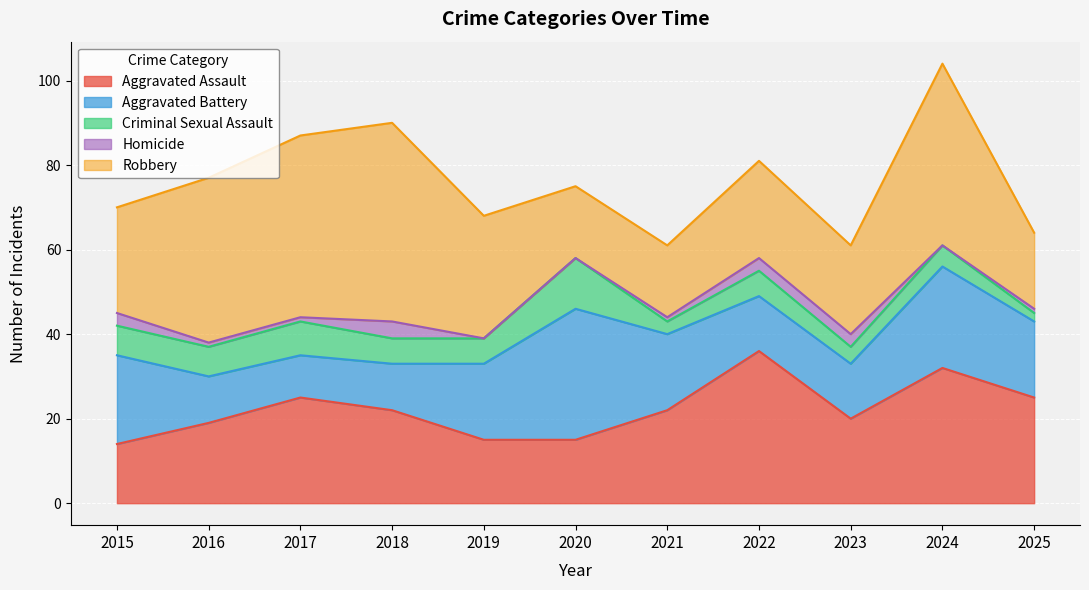

Rank the categories by Robbery value from lowest to highest.

2020, 2021, 2025, 2023, 2022, 2015, 2019, 2016, 2017, 2024, 2018